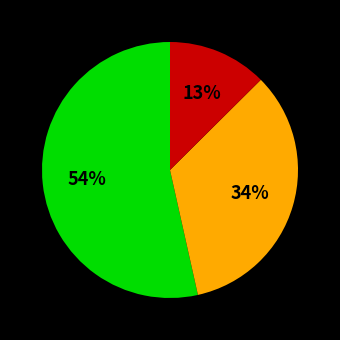

Is there any slice that represents more than half of the pie?

Yes